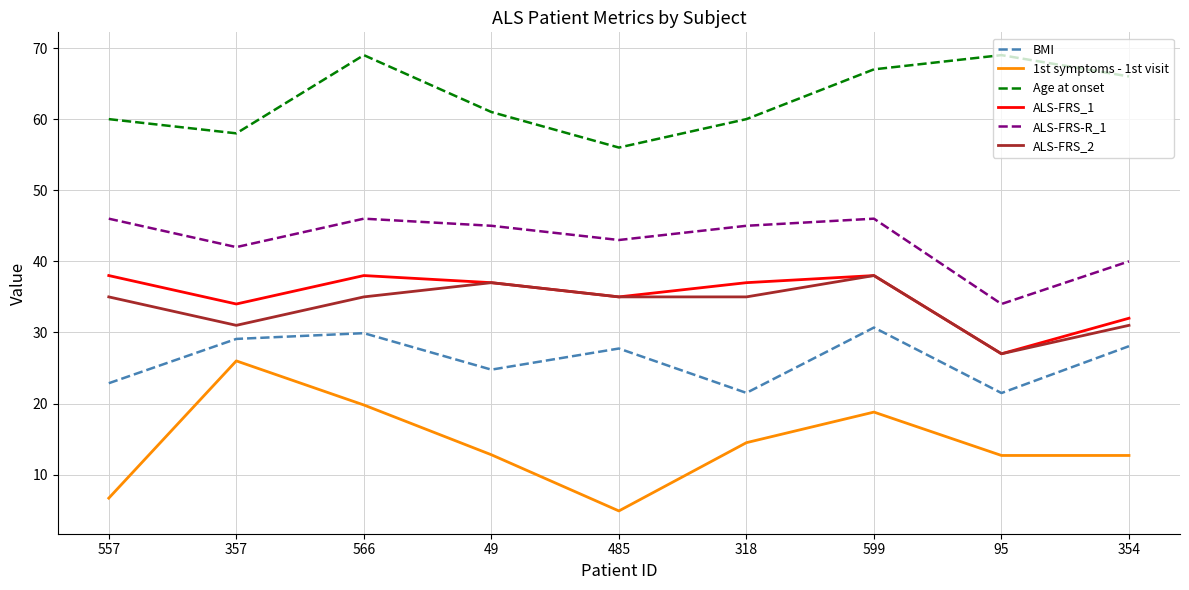

Which series has the largest range (max minus min)?

1st symptoms - 1st visit